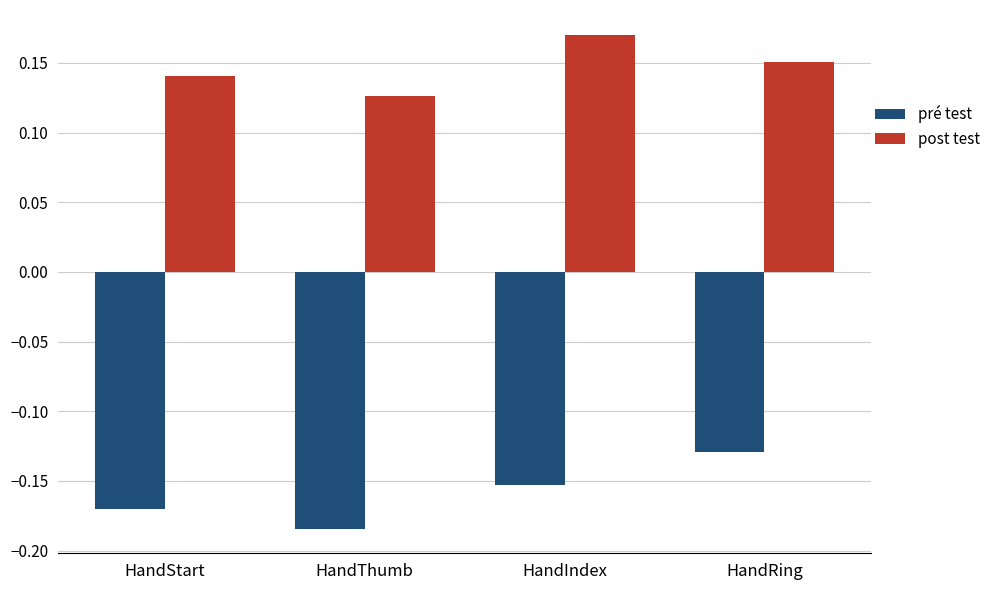

What position from the left is HandStart?

1